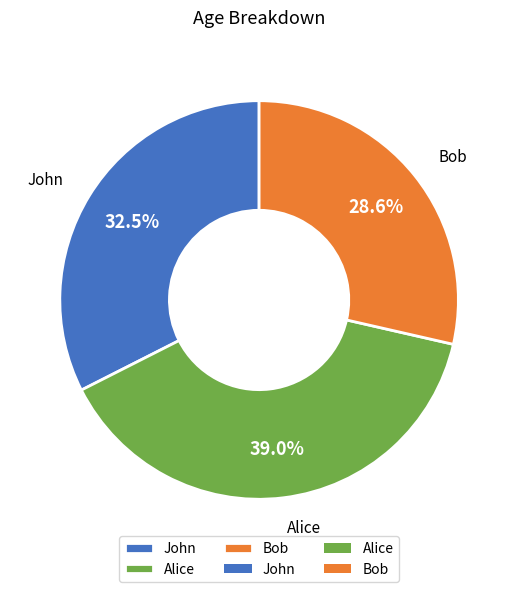

What is the ratio of the value at John to the value at Bob?

1.1